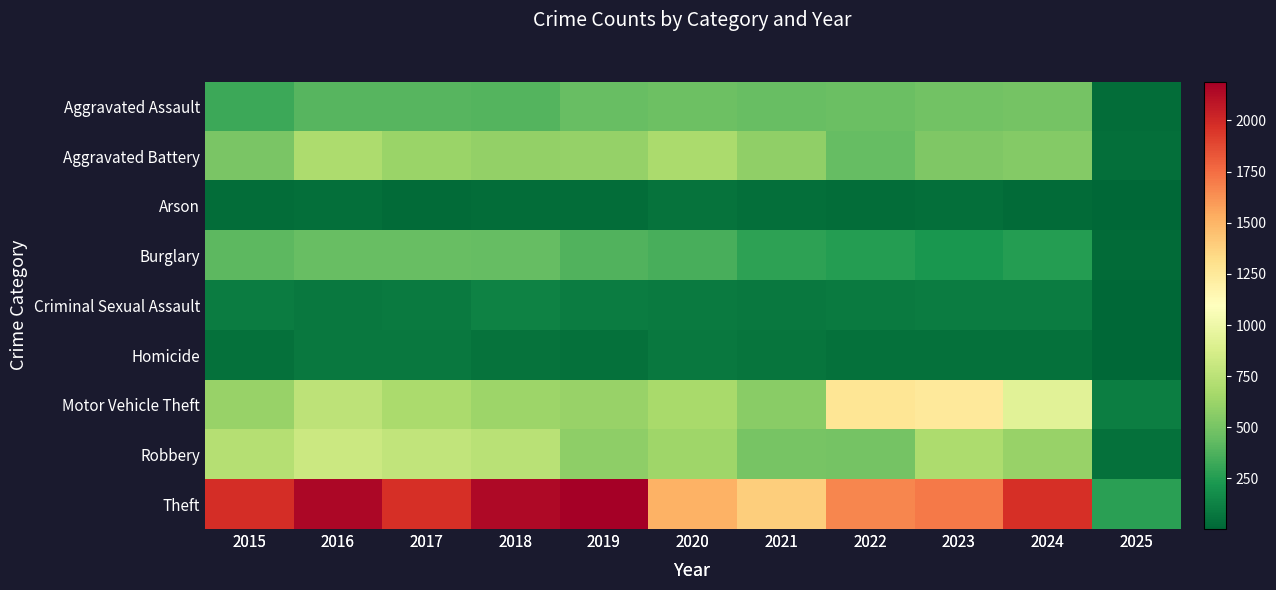

Rank the categories by Burglary value from highest to lowest.

2017, 2016, 2018, 2015, 2019, 2020, 2021, 2024, 2022, 2023, 2025